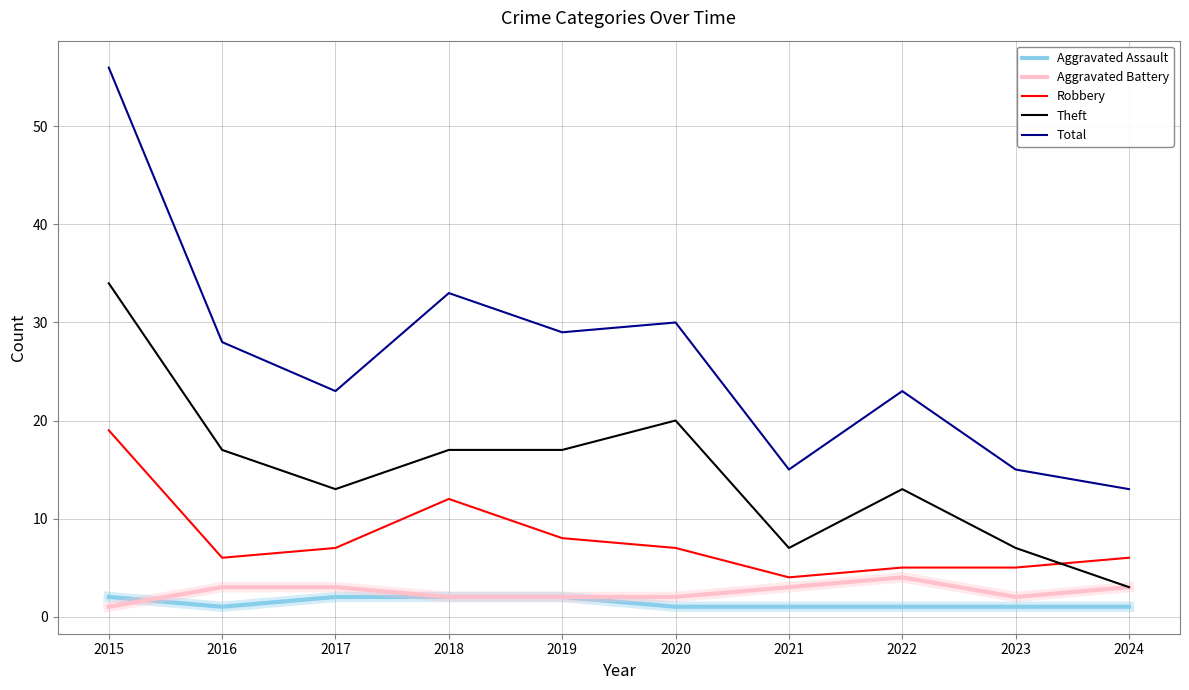

At which label does Total first exceed 28?

2015